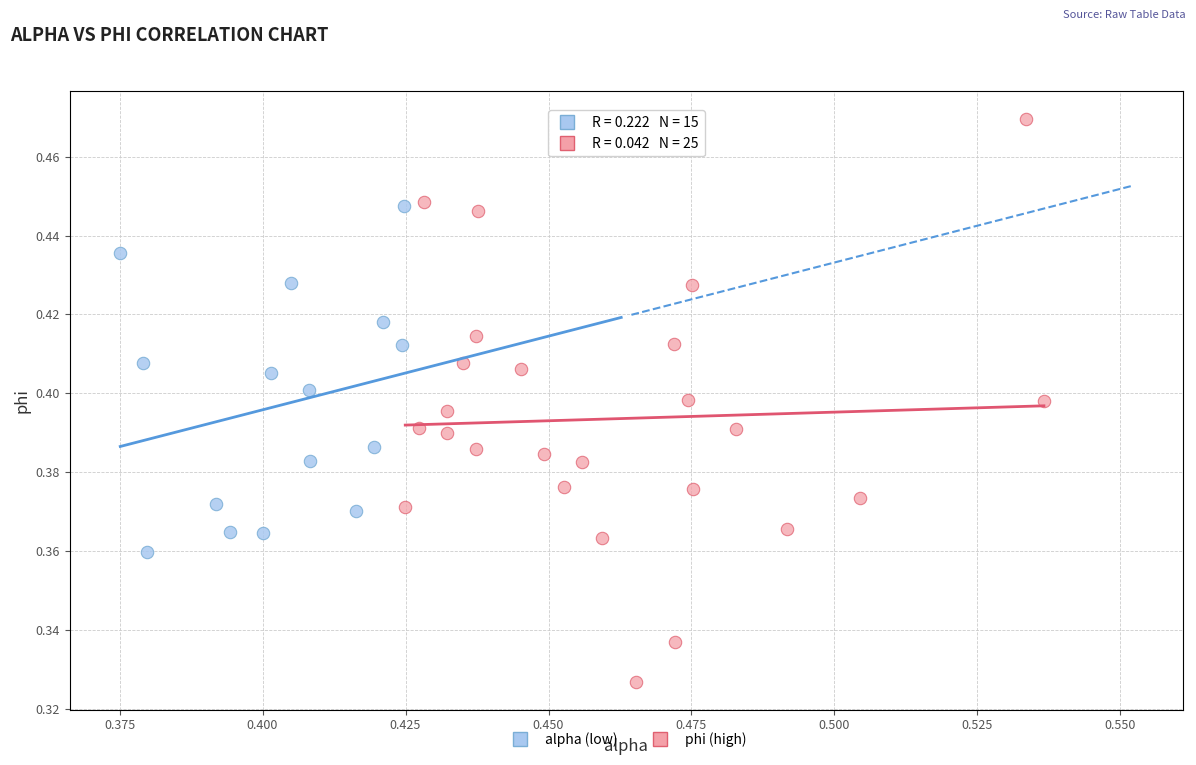

Which series has the largest Y range (max minus min)?

phi (high)